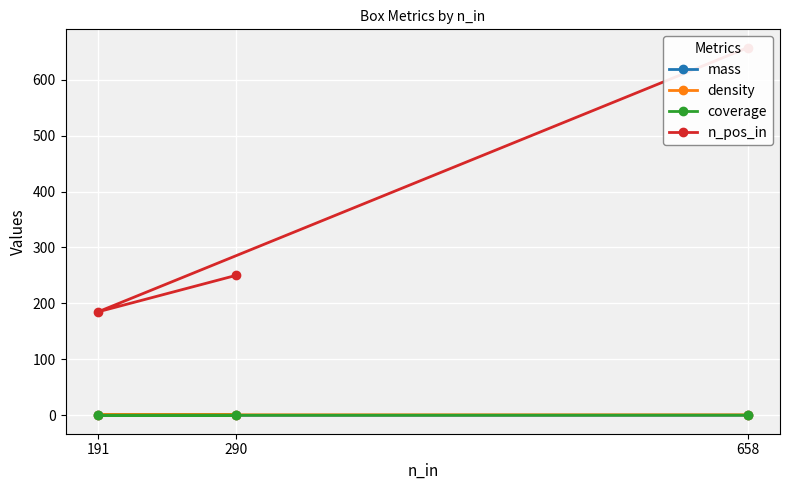

Which category has the lowest value across all series?

191